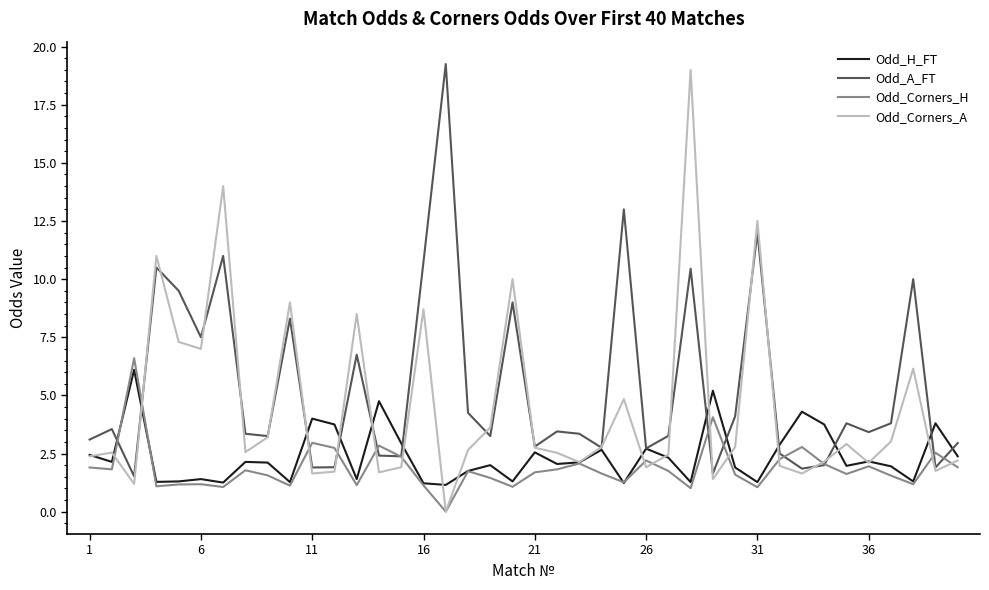

Does the chart have visible grid lines?

No